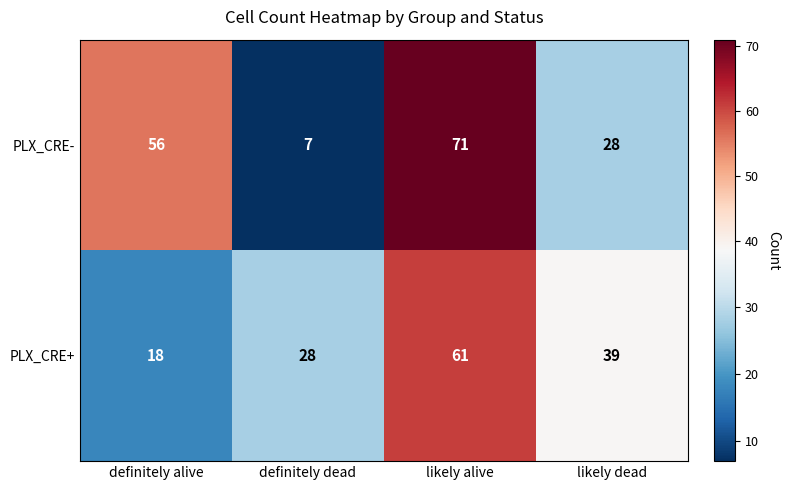

At definitely alive, list the series in order from smallest to largest.

PLX_CRE+, PLX_CRE-